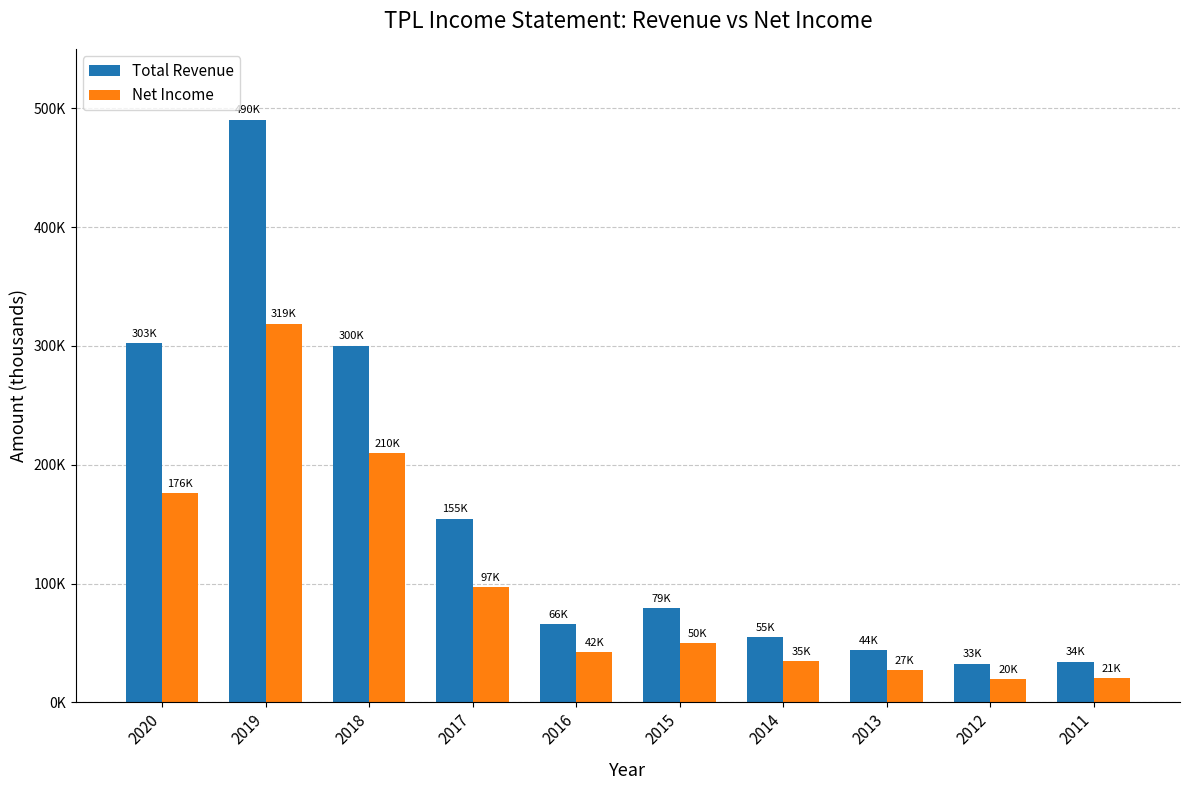

At 2016, list the series in order from smallest to largest.

Net Income, Total Revenue